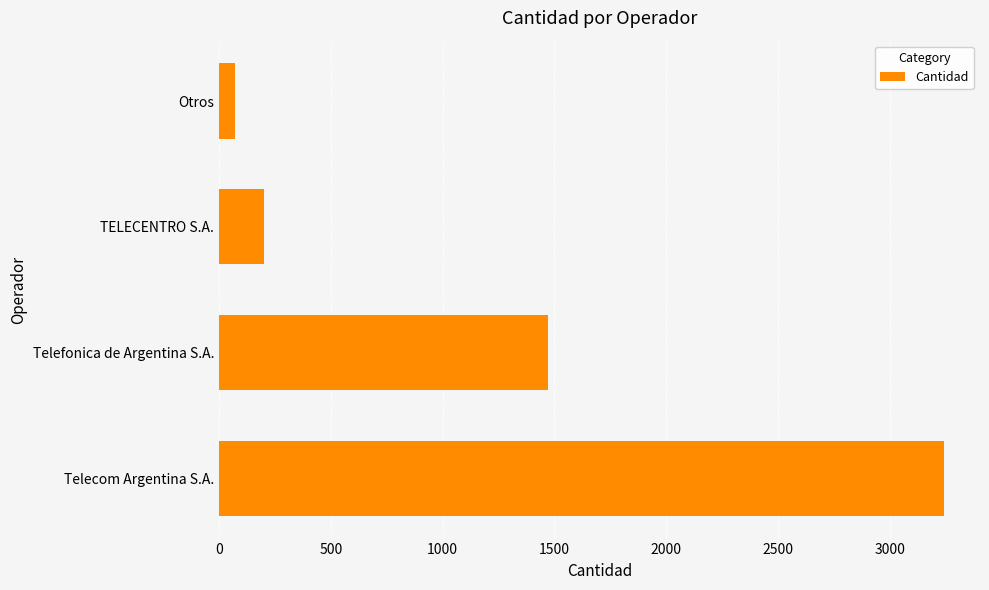

What is the greatest value displayed?

3241